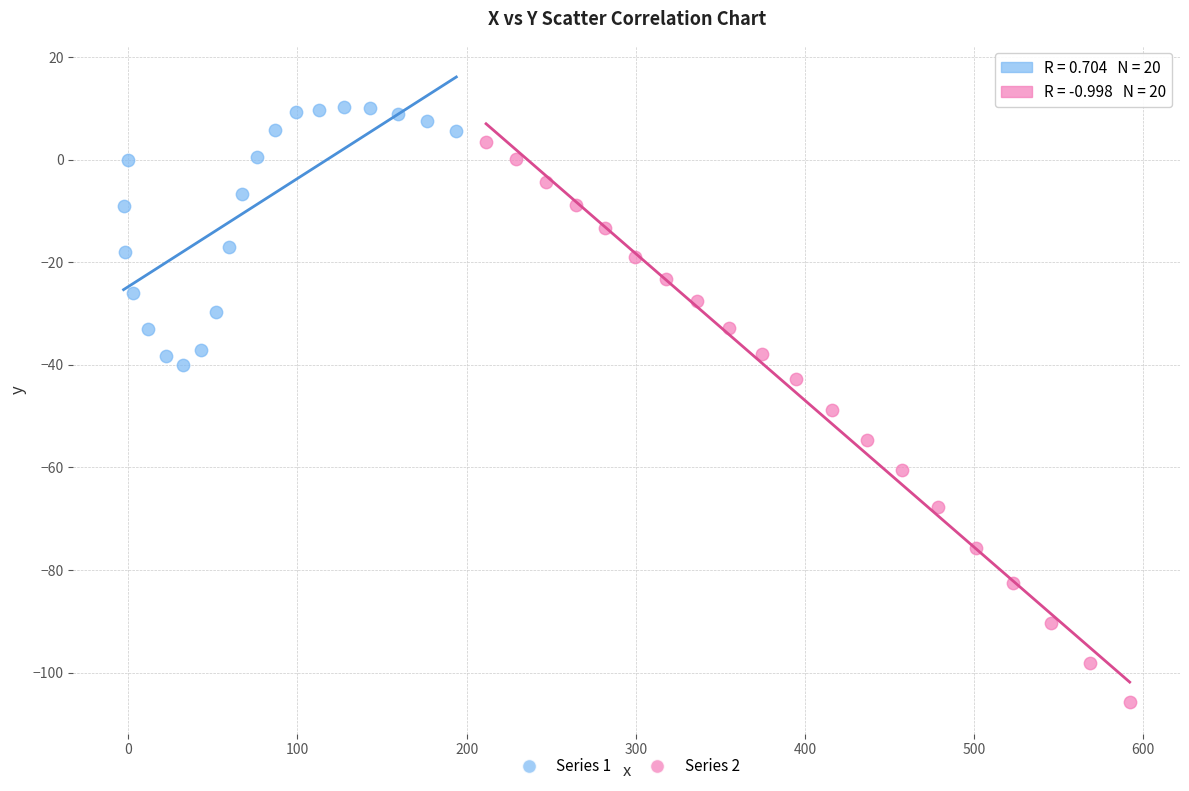

Which series contains the lowest Y value?

Series 2